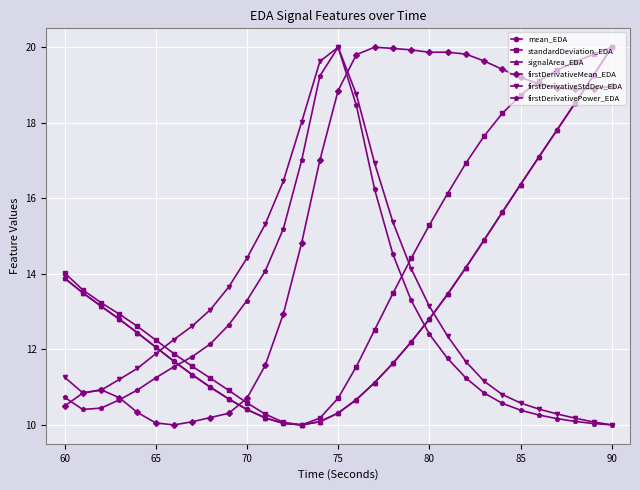

Which series ends up on top after the final intersection of firstDerivativePower_EDA and standardDeviation_EDA?

standardDeviation_EDA